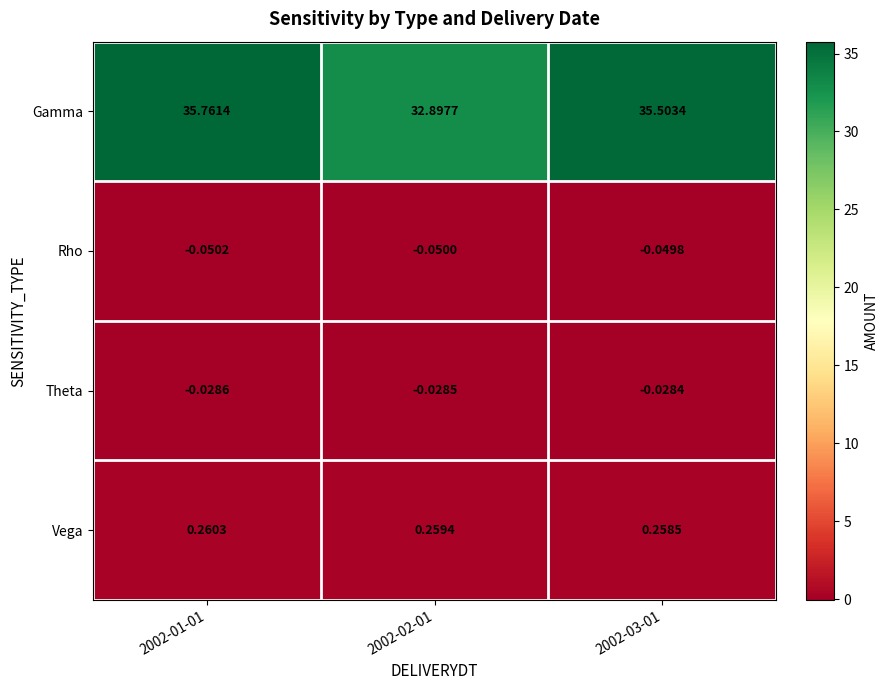

Which series has the largest total across all categories?

Gamma